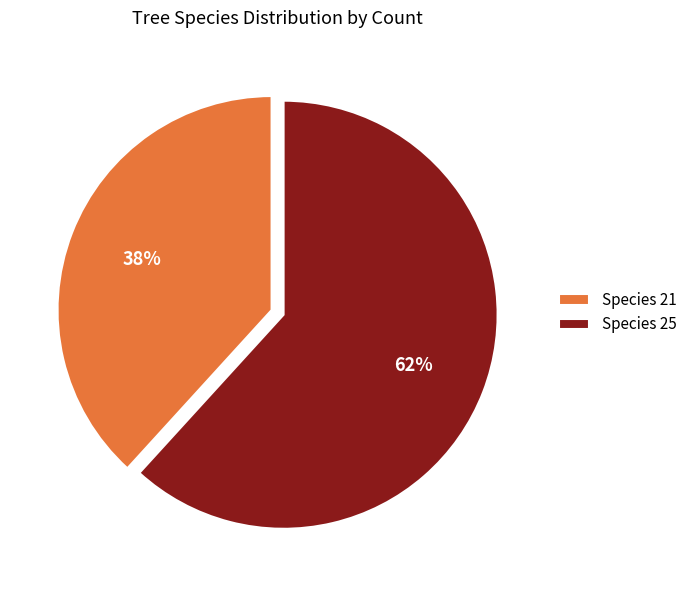

True or false: Species 21 accounts for 31% of the total.

False